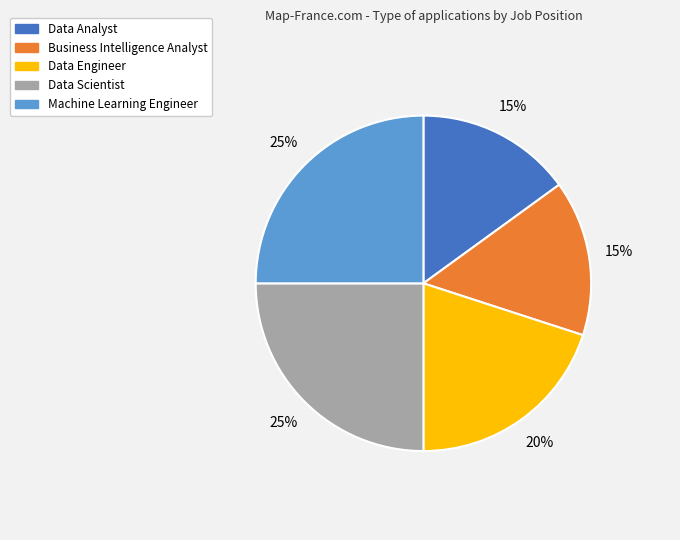

Is there any slice that represents more than half of the pie?

No